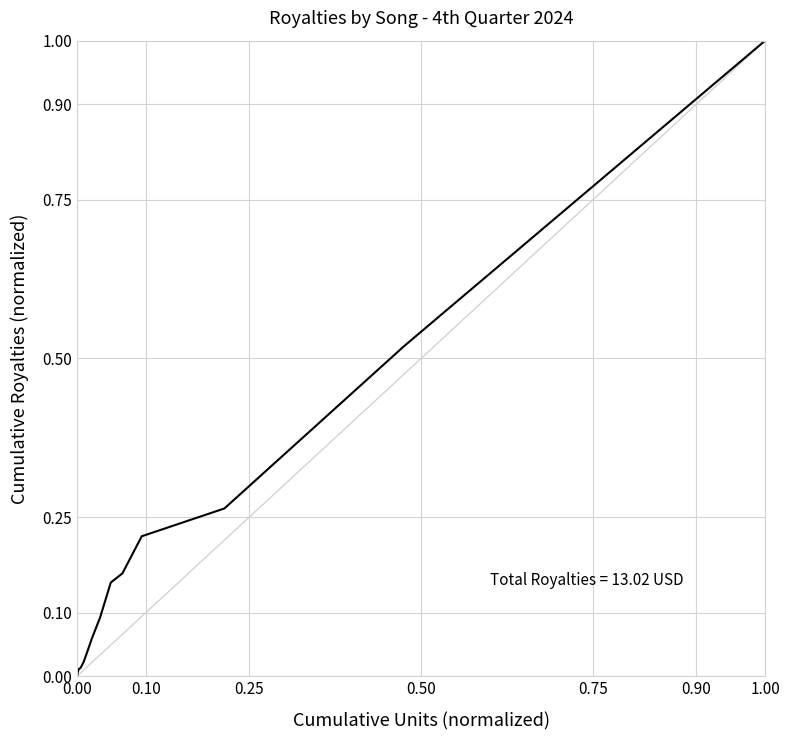

What is the greatest value displayed?

1.0